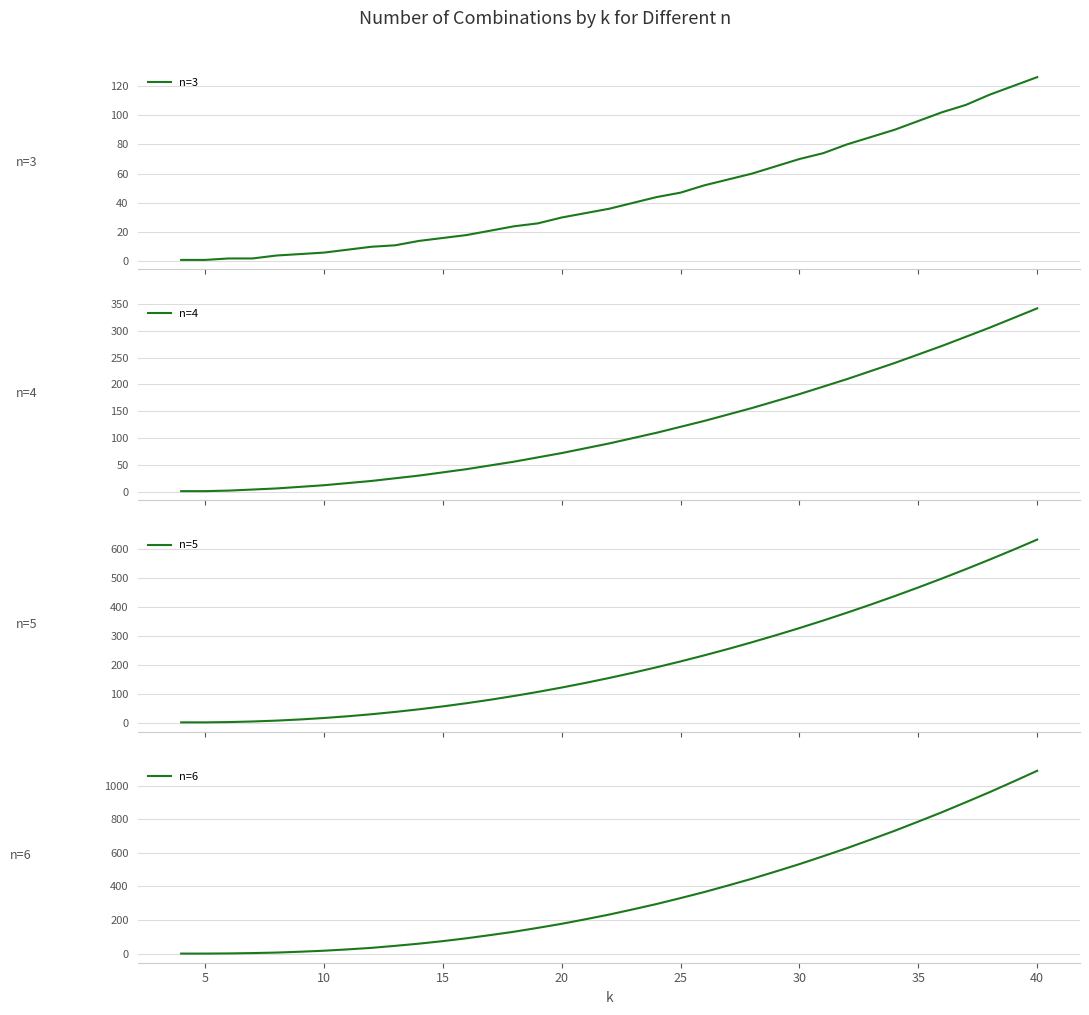

True or false: n=3 and n=5 cross at least once.

False